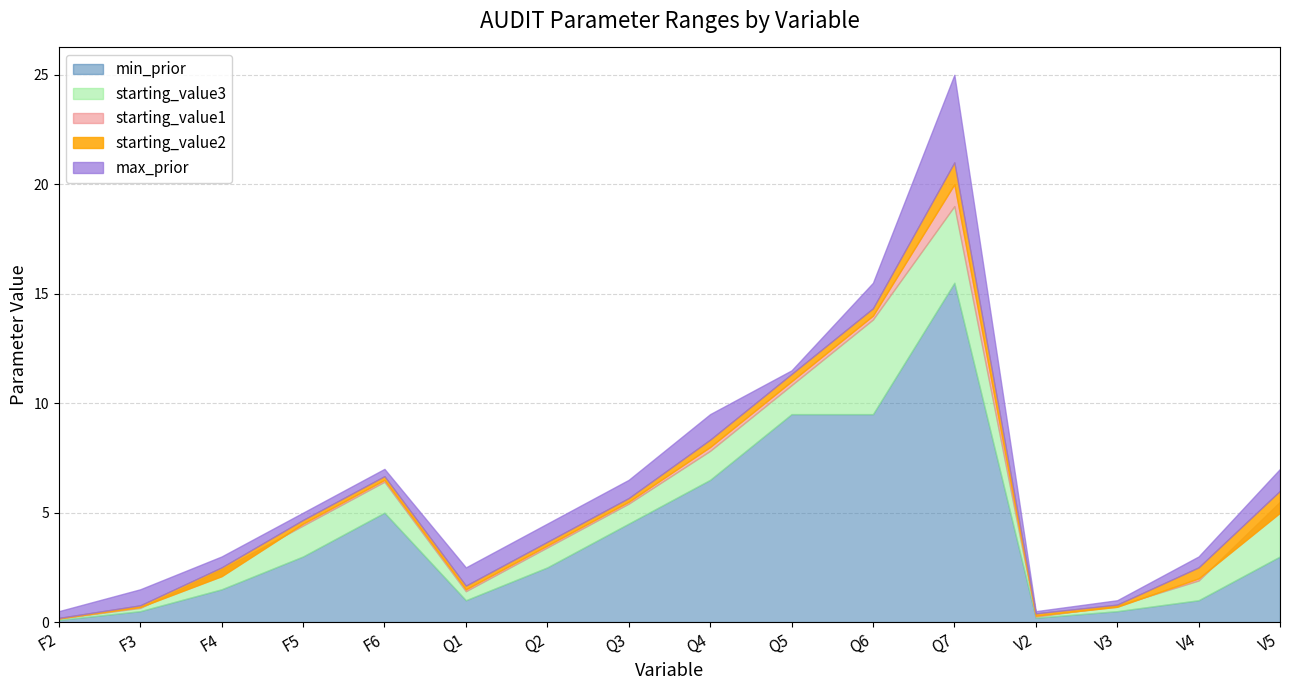

At which label does starting_value1 reach its minimum?

F2